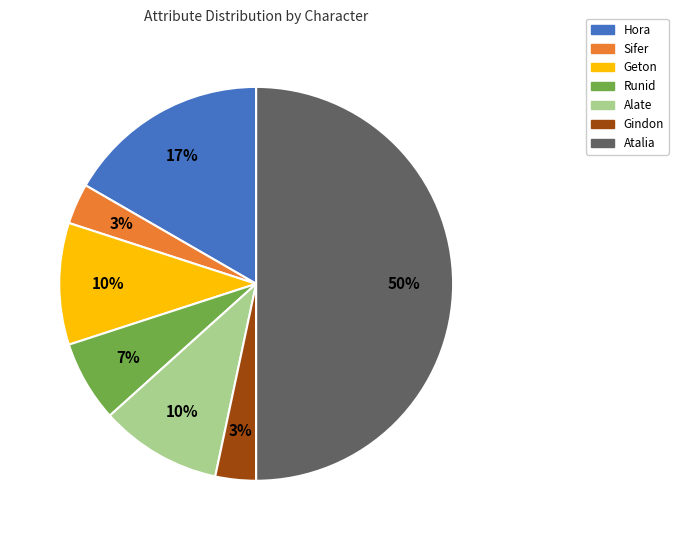

Between Atalia and Gindon, which is larger?

Atalia